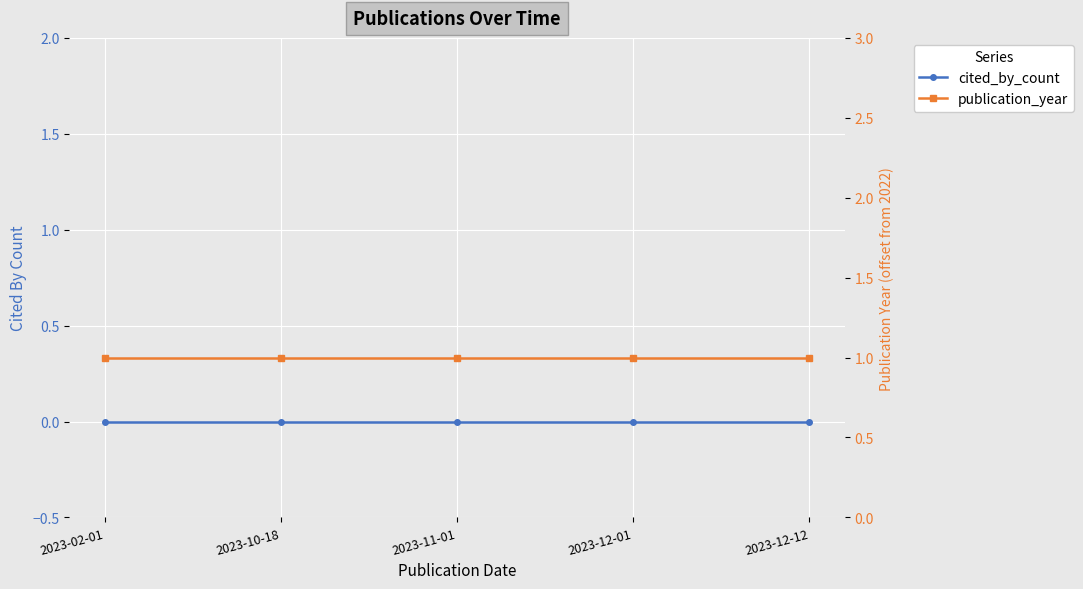

Rank the categories by cited_by_count value from lowest to highest.

2023-02-01, 2023-10-18, 2023-11-01, 2023-12-01, 2023-12-12